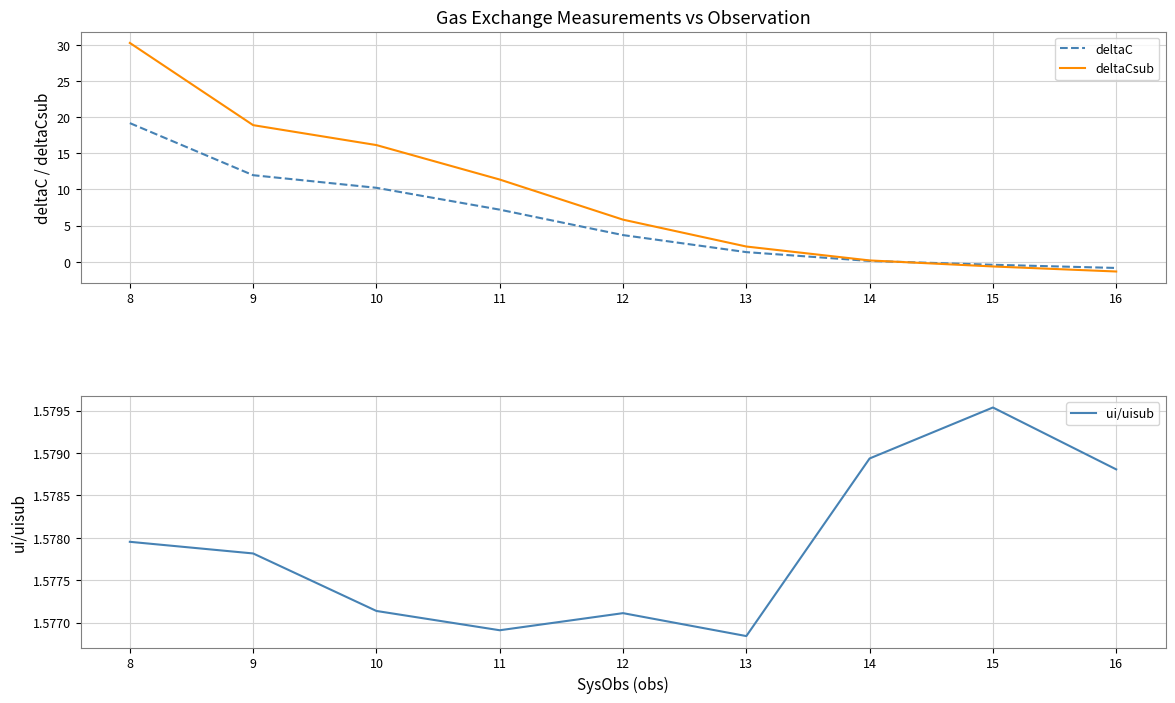

True or false: ui/uisub and deltaC cross at least once.

True